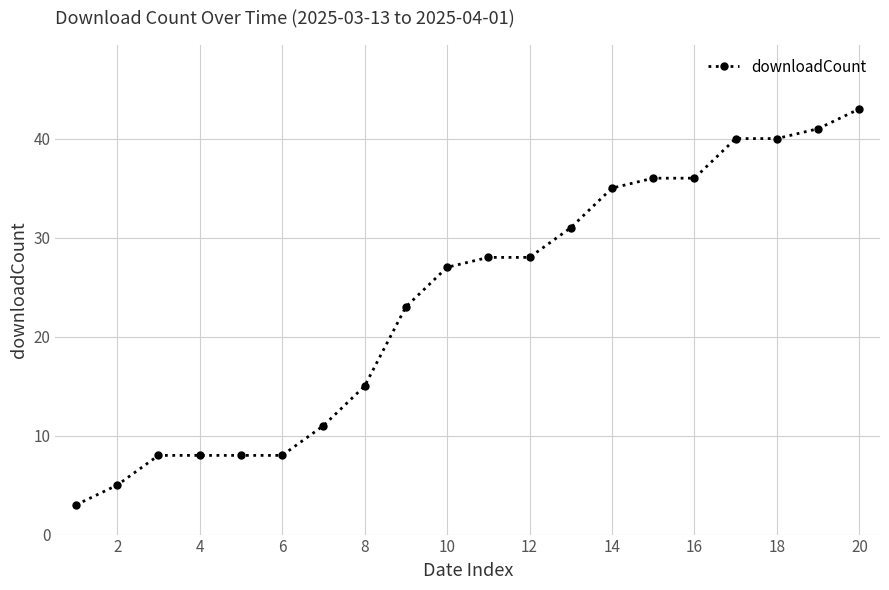

What is the greatest value displayed?

43